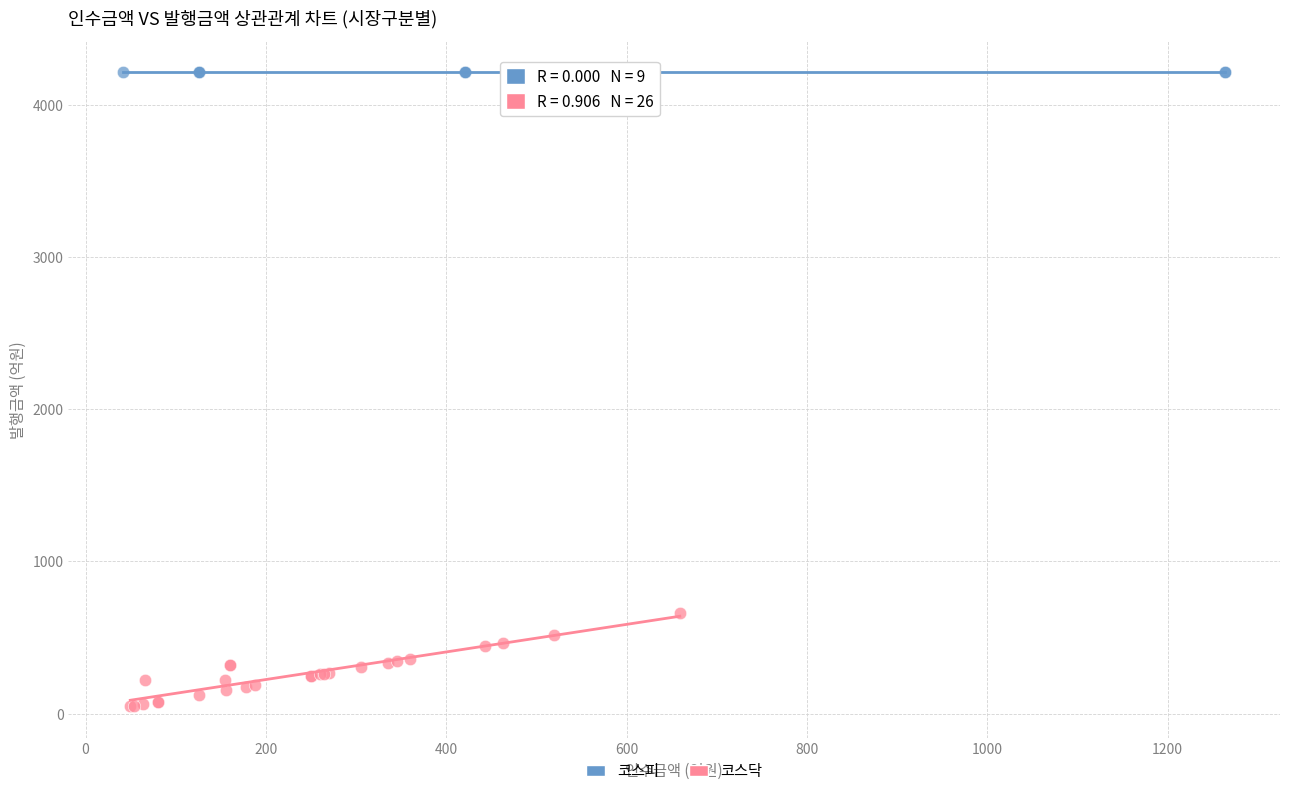

Which series contains the lowest Y value?

코스닥